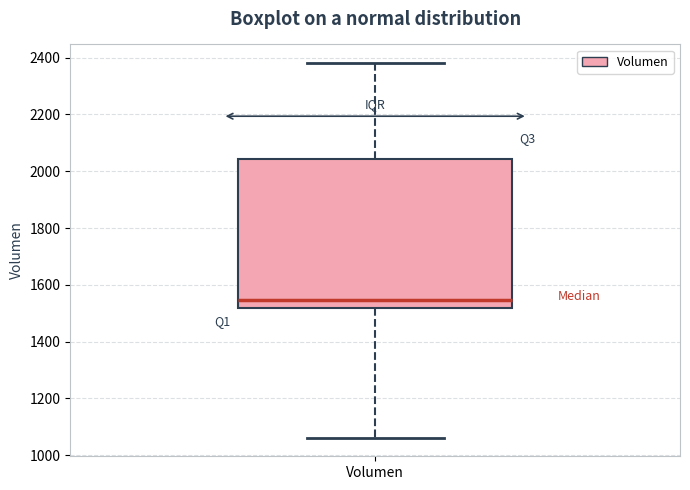

Where does the median line of the box for Volumen sit on the y-axis? The values are not printed on the chart, so give them approximately, as read against the axis.

1540